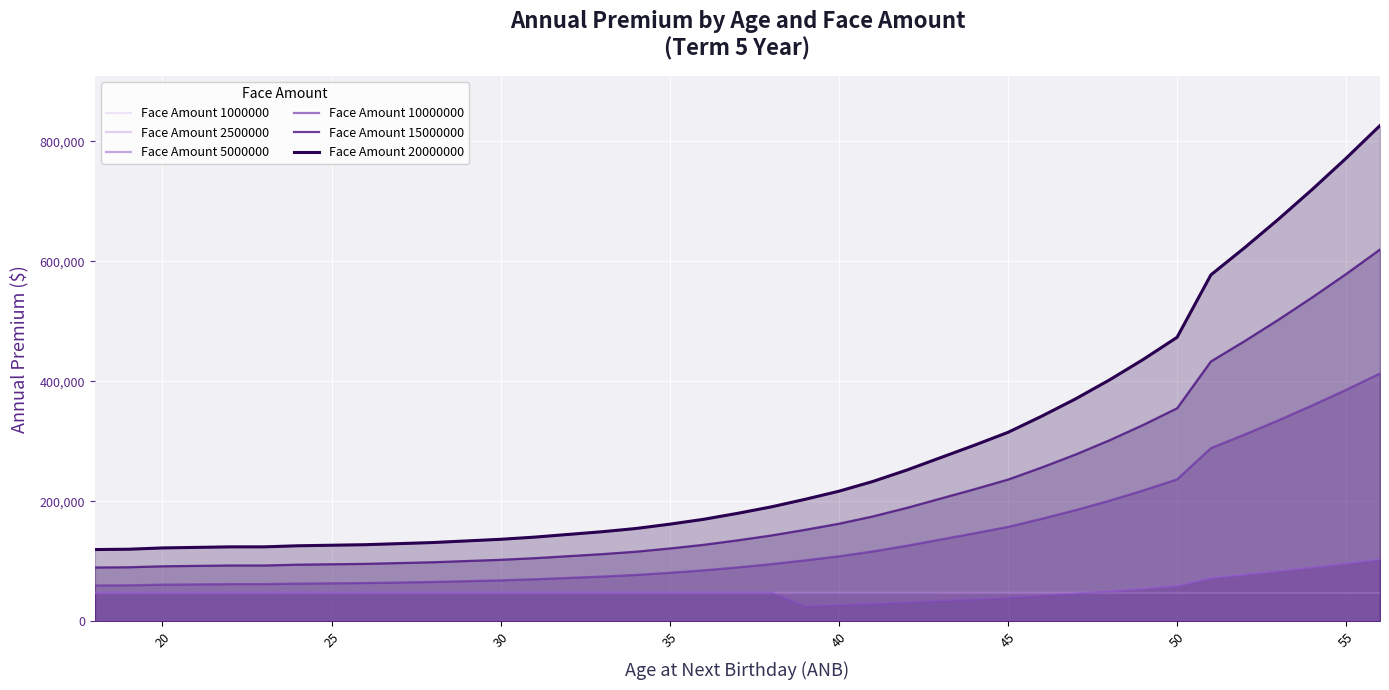

What is the maximum value shown in the chart?

826200.0